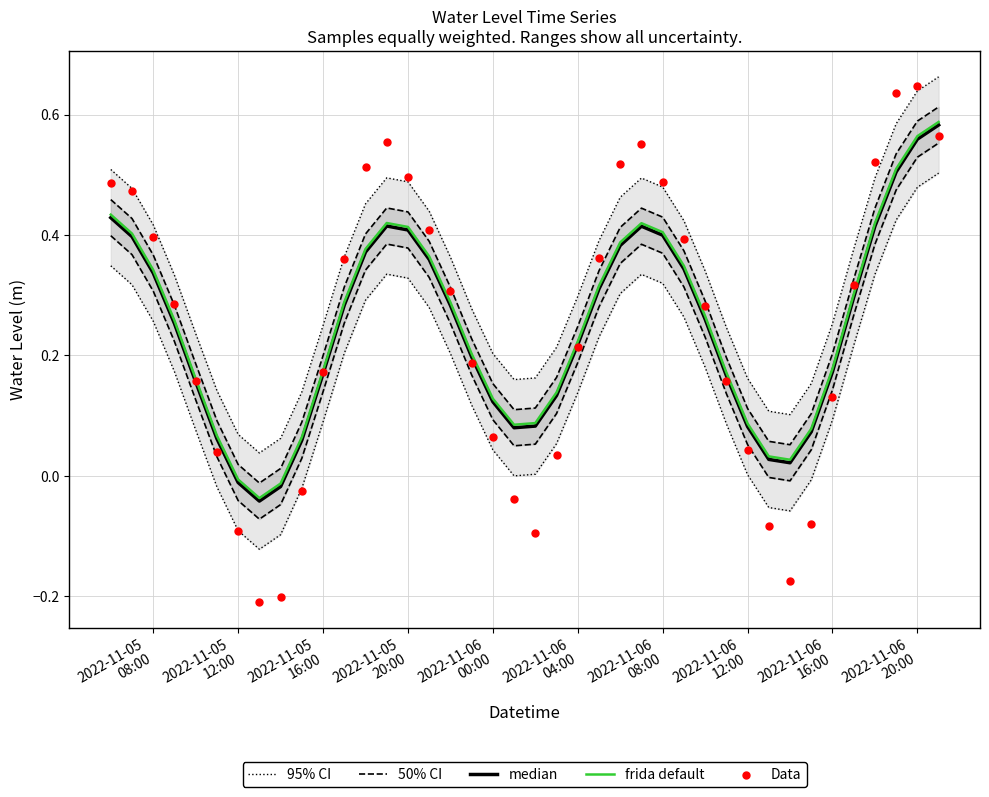

Which series reaches the maximum Y coordinate?

95% CI